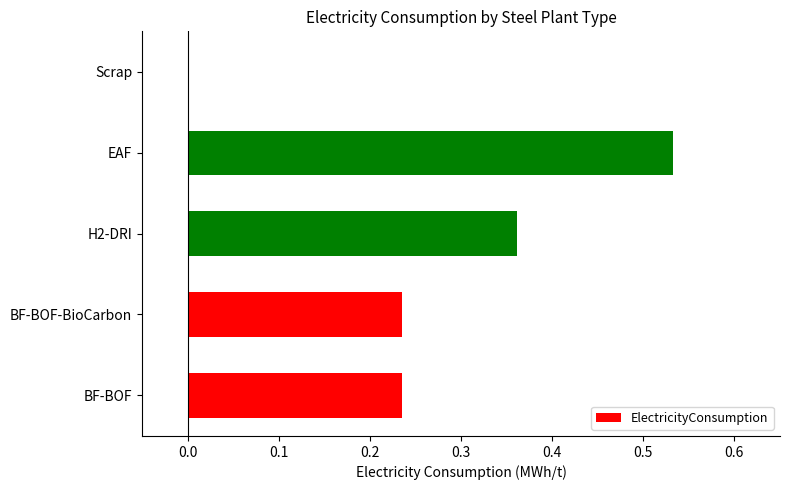

What is the sum of all values?

1.4